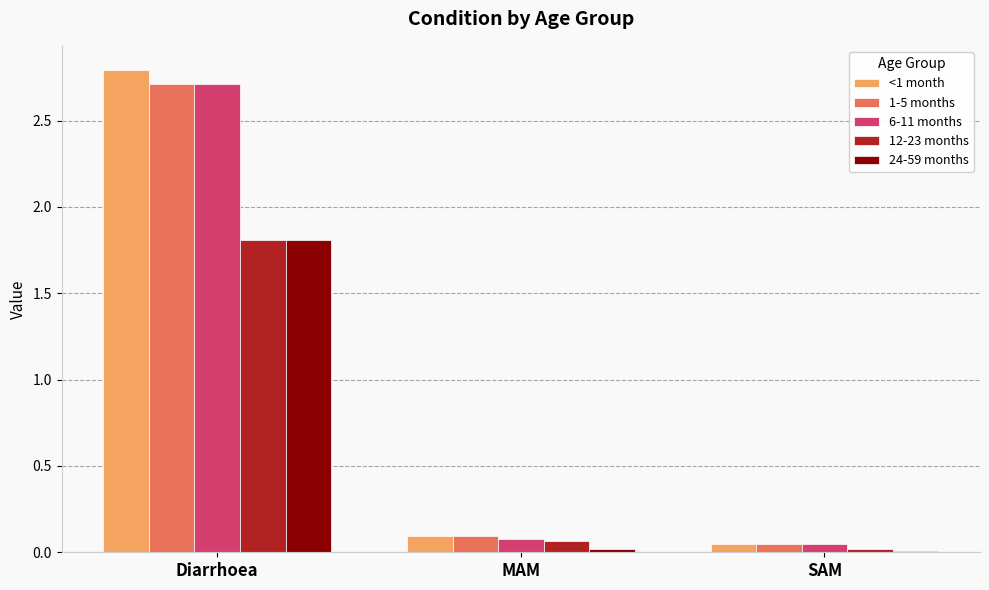

Which series has the widest spread of values?

<1 month